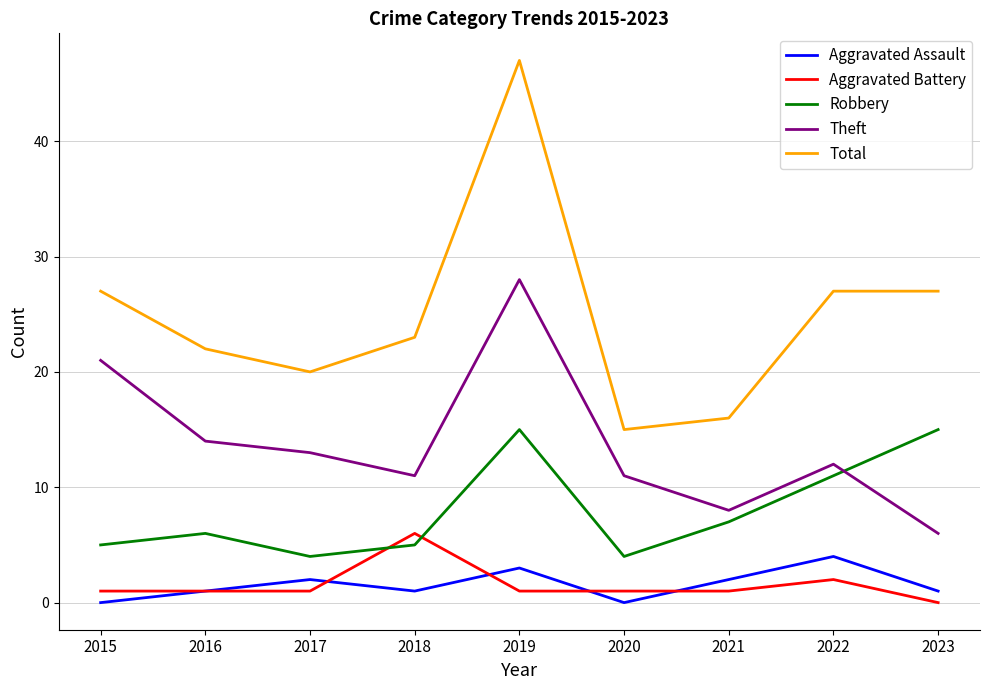

How many categories are shown in the chart?

9